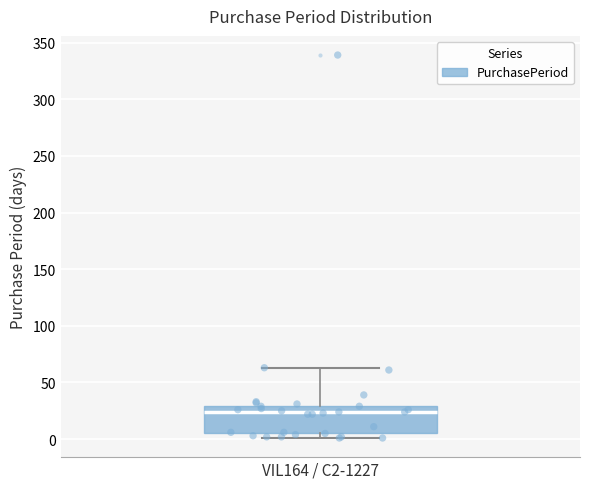

Read this box plot against the y-axis: the position of the median line, the range covered by the box, and the ends of both whiskers. The values are not printed on the chart, so give them approximately, as read against the axis.

median 25, box 5 to 30, whiskers 0 to 65